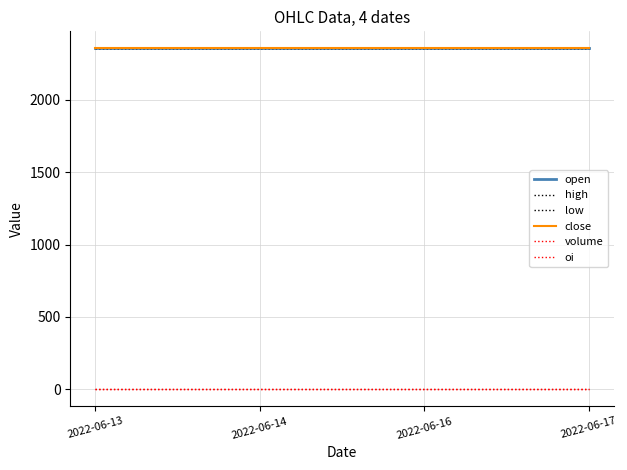

True or false: low and oi cross at least once.

False